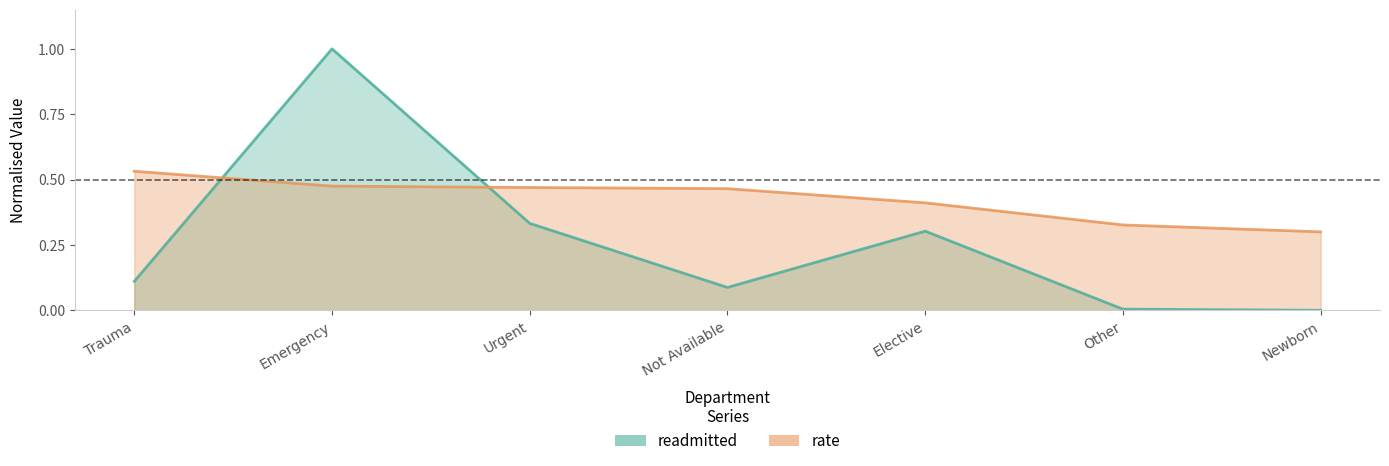

At which category is the sum across all series the highest?

Emergency